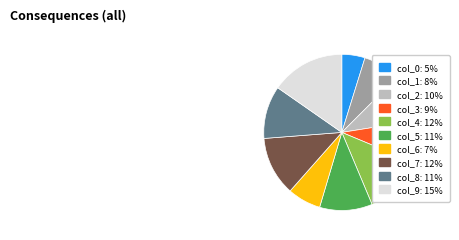

Which slice is the smallest?

col_0